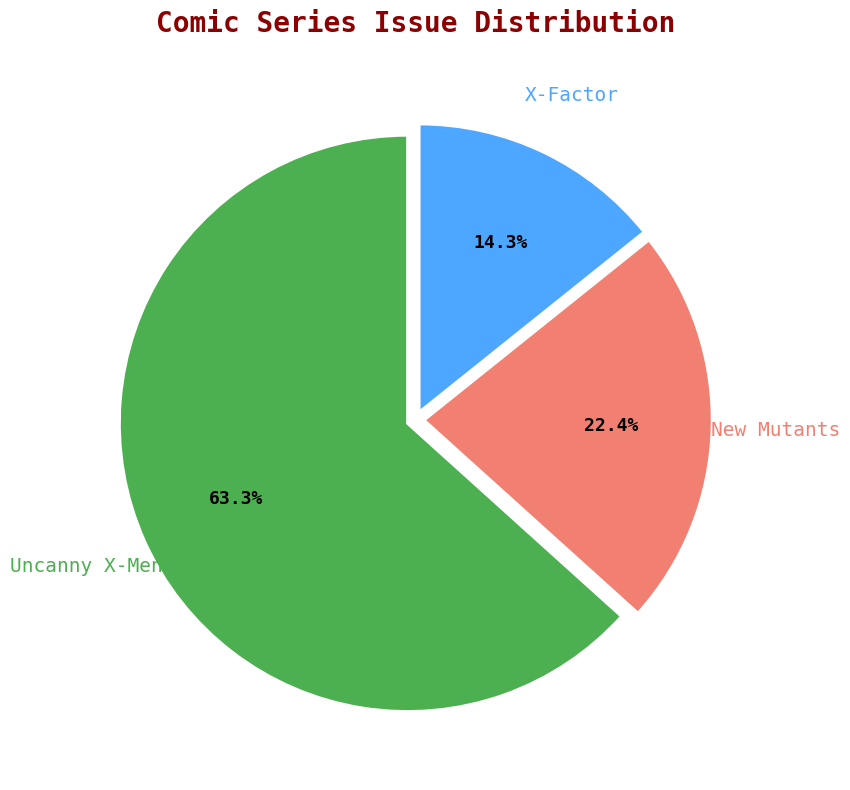

To the nearest percent, what is the difference between the largest and smallest slice percentages?

49%